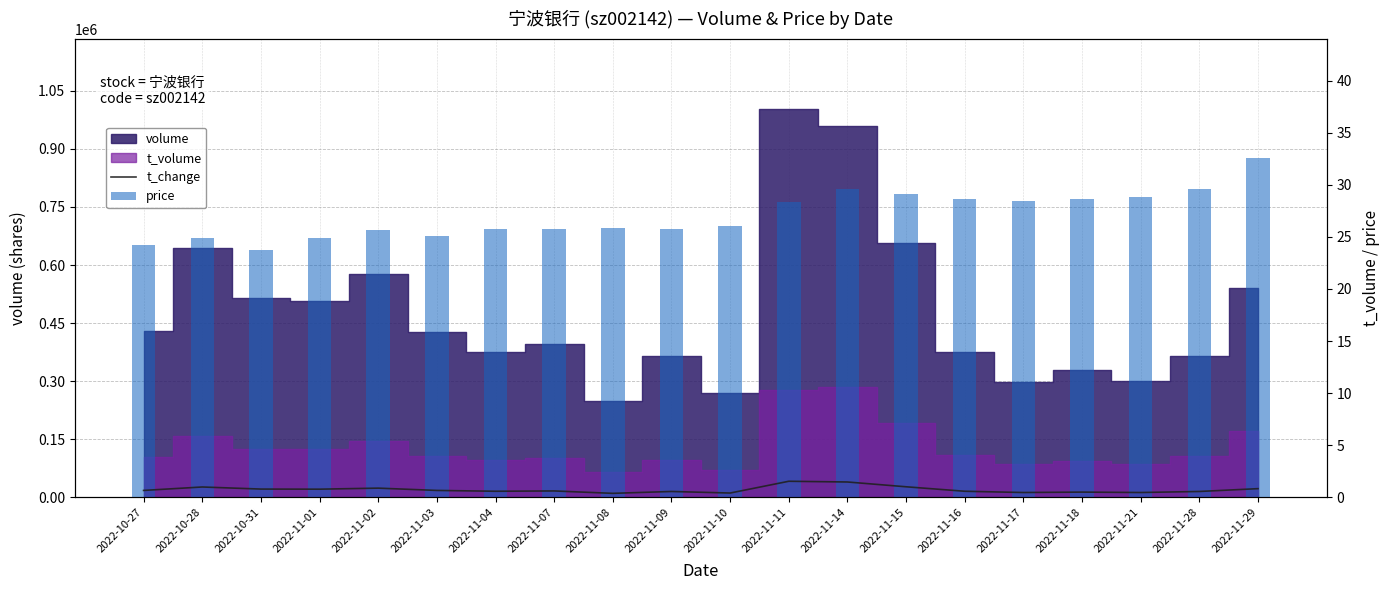

What is the difference between the second highest and second lowest values in the price series?

5.4